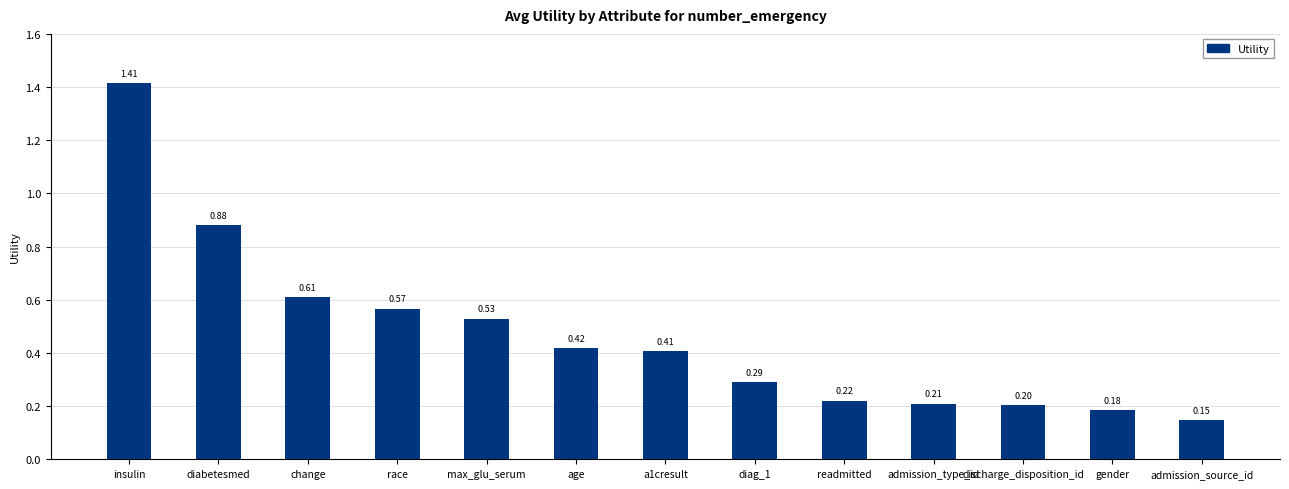

What is the label of the 10th bar from the left?

admission_type_id